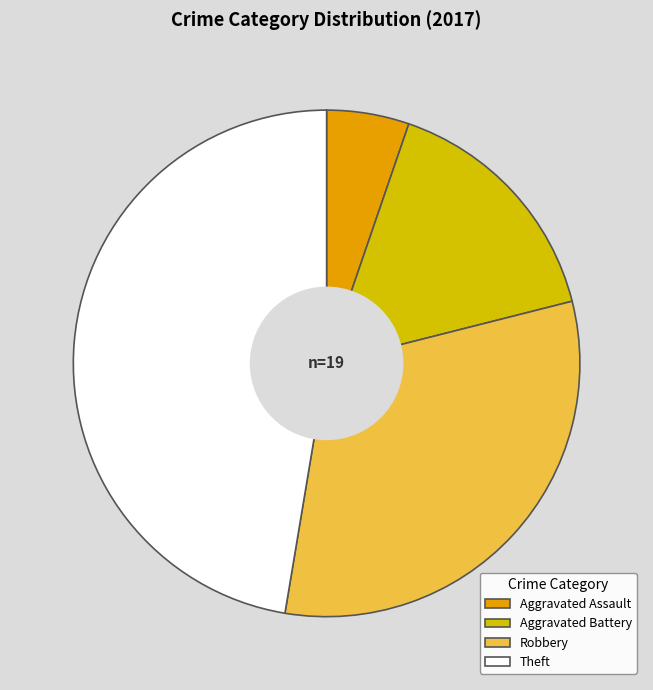

To the nearest percent, what portion does Robbery represent?

32%